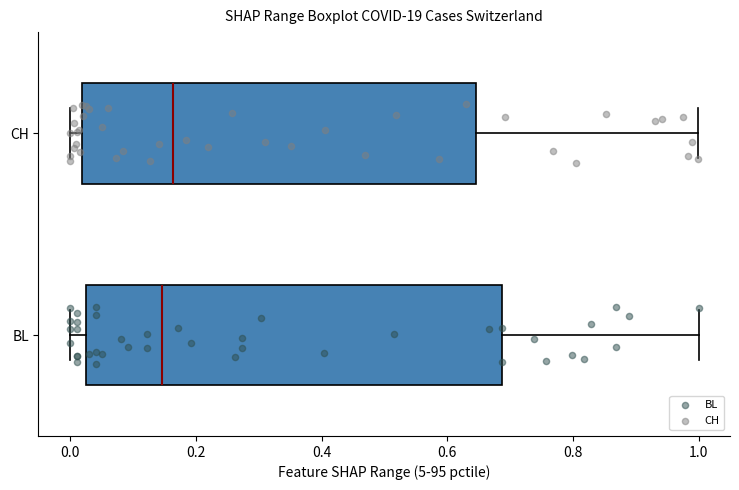

Reading bottom to top, read every box against the x-axis: the position of its median line, the range the box covers, and the ends of its whiskers. The values are not printed on the chart, so give them approximately, as read against the axis.

BL: median 0.14, box 0.02 to 0.68, whiskers 0.00 to 1.00
CH: median 0.16, box 0.02 to 0.64, whiskers 0.00 to 1.00